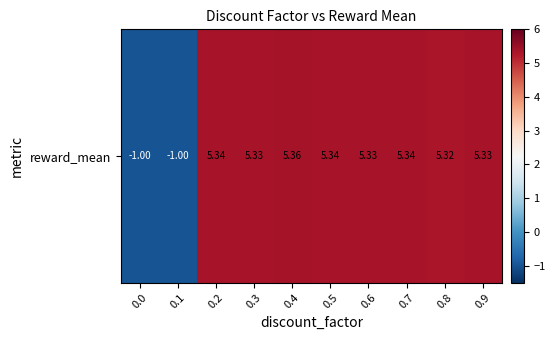

Reading left to right, transcribe all the data shown in this chart.

0.0=-1.0	0.1=-1.0	0.2=5.3	0.3=5.3	0.4=5.4	0.5=5.3	0.6=5.3	0.7=5.3	0.8=5.3	0.9=5.3